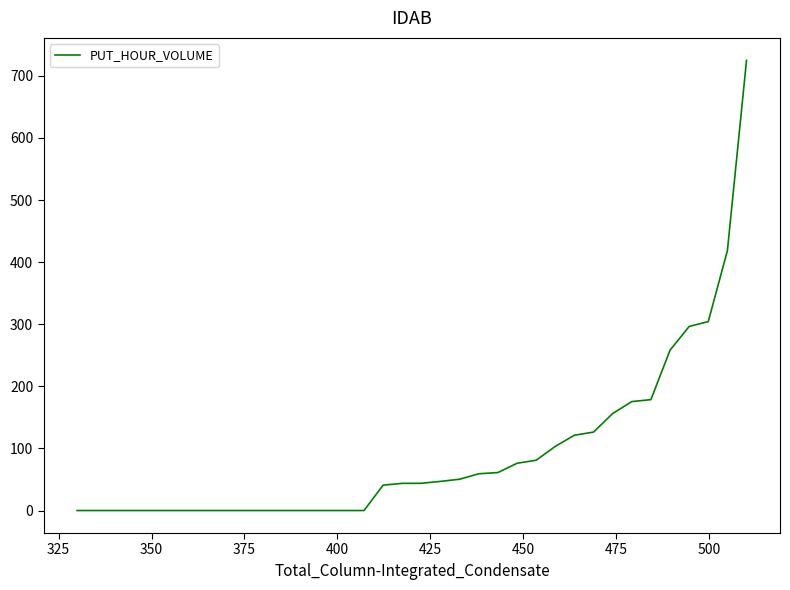

What is the greatest value displayed?

724.9